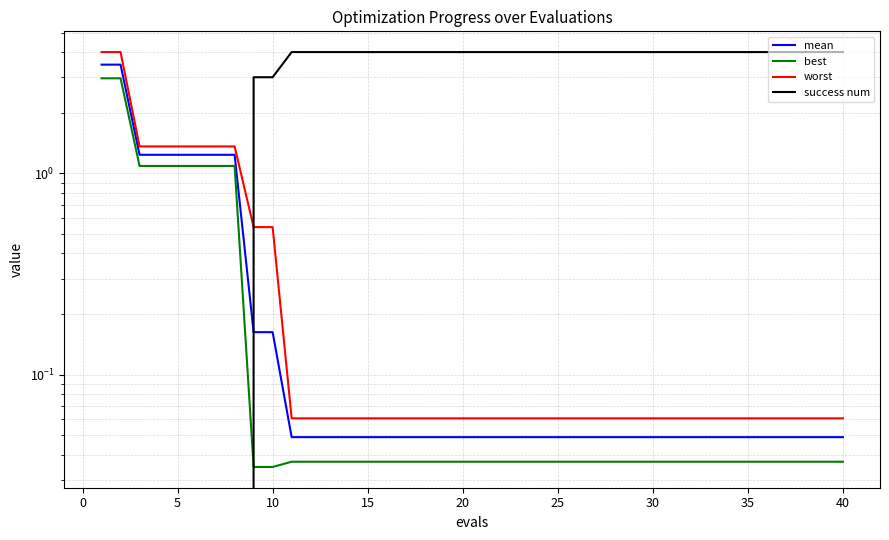

Which series has the largest total across all categories?

success num